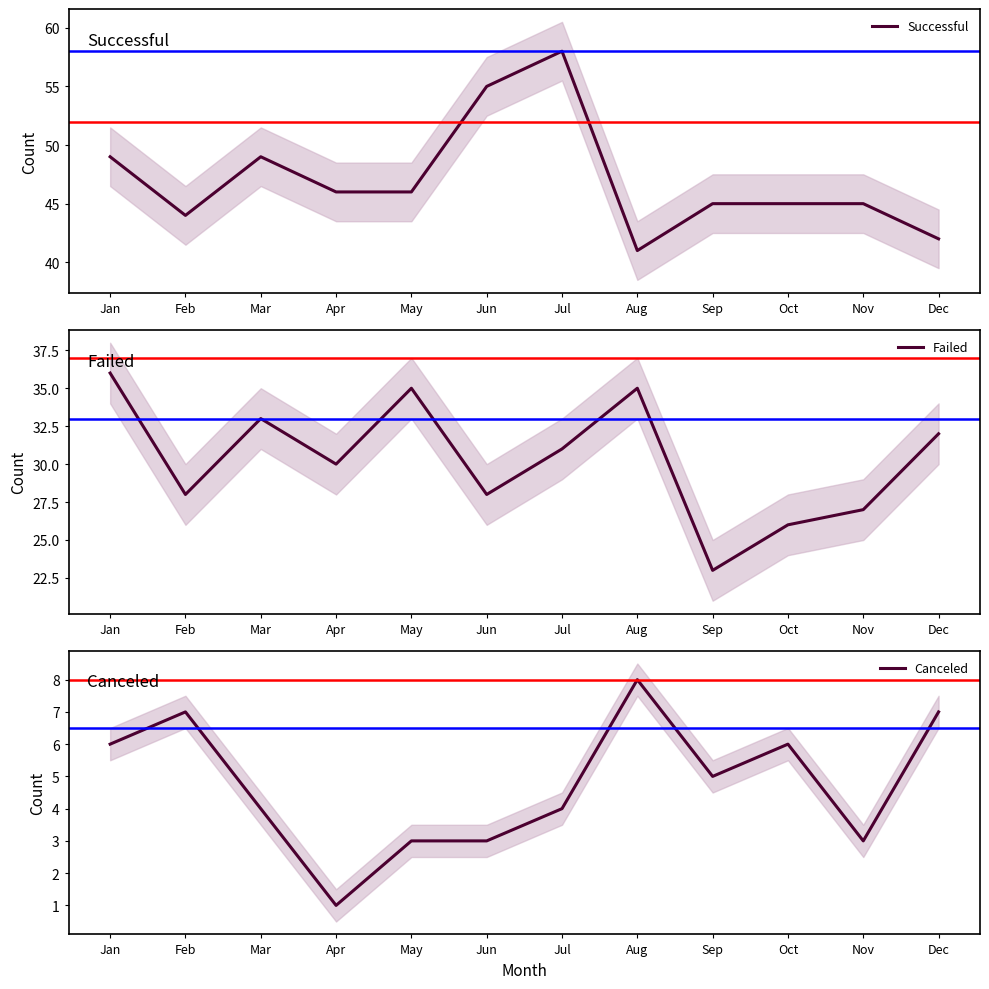

What is the difference between the failed values at Jul and Mar?

2